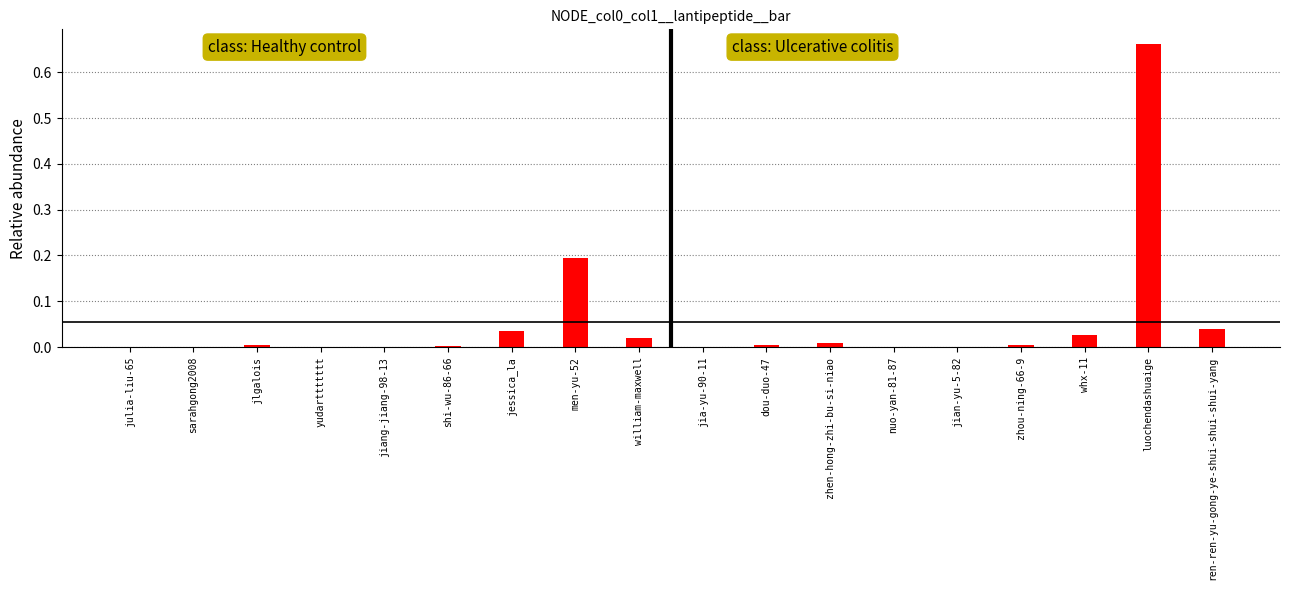

Is it true that the value at zhen-hong-zhi-bu-si-niao is 0.0?

True